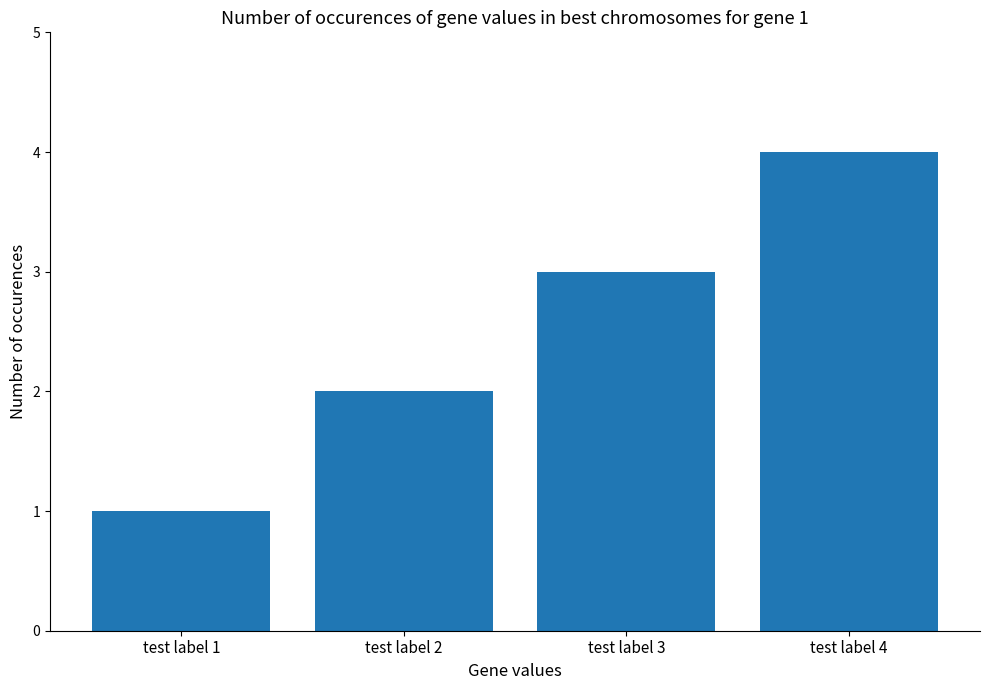

What is the smallest value displayed?

1